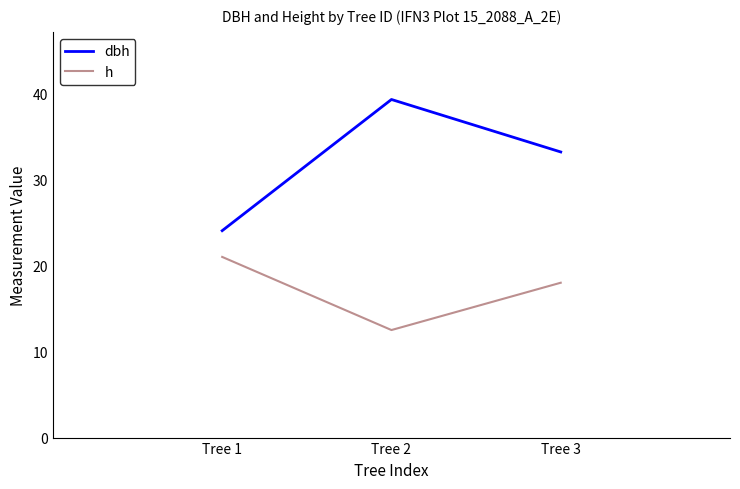

What is the difference between the h values at Tree 1 and Tree 2?

8.5